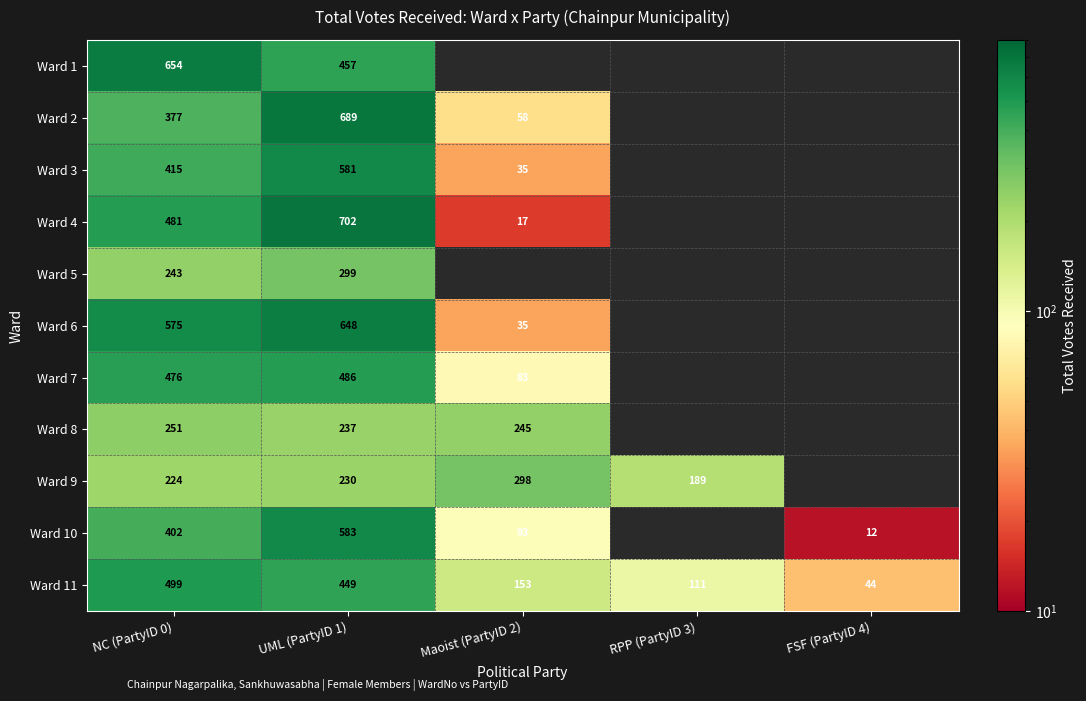

What is the total value across all series at NC (PartyID 0)?

4597